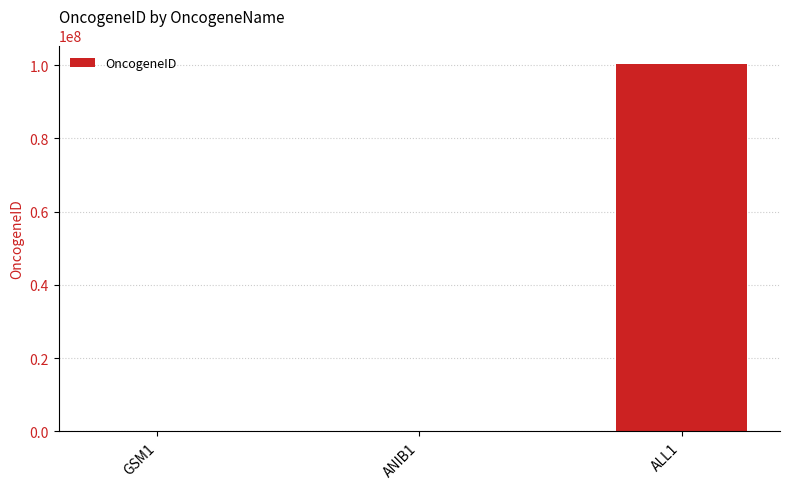

What is the sum of all values?

100430551